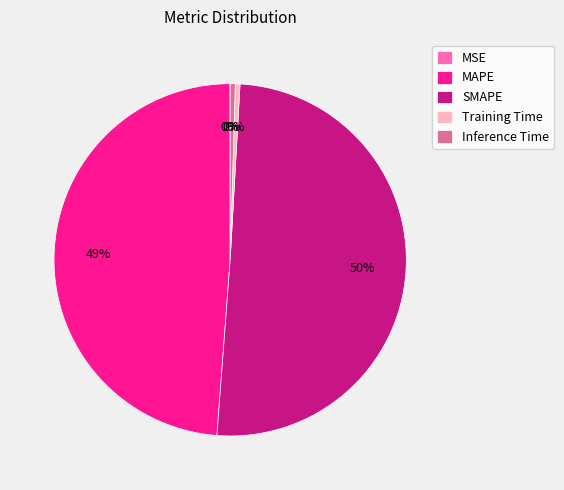

Which category accounts for the majority?

SMAPE